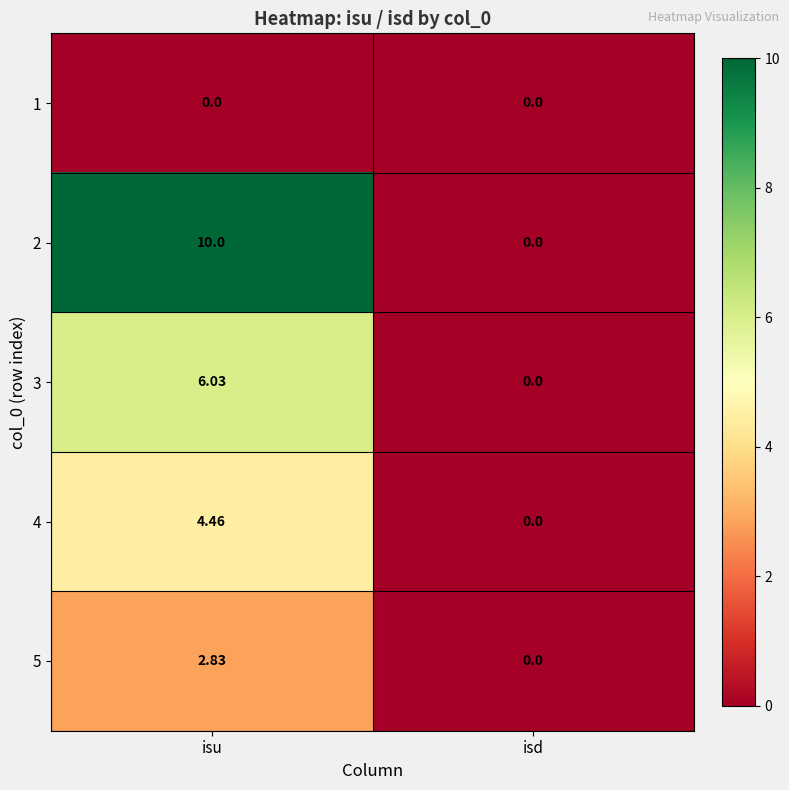

Is the value of 2 at isd greater than the value of 4 at isu?

No